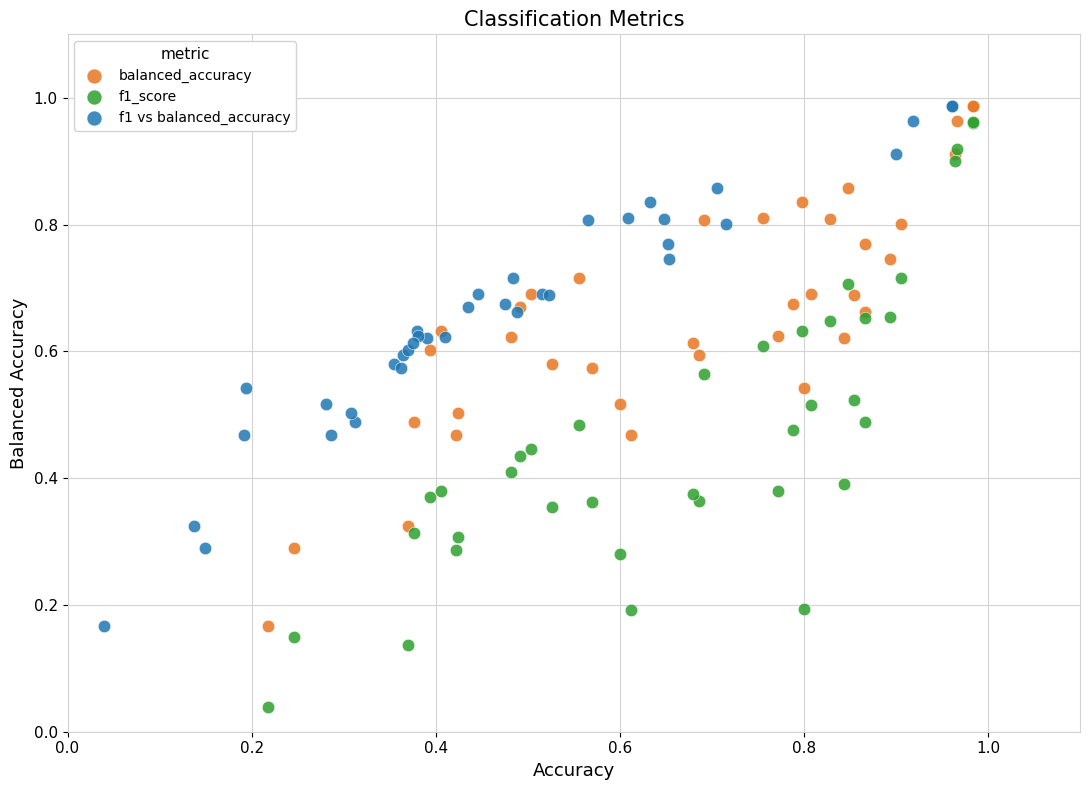

Which series has the widest spread of Y values?

f1_score